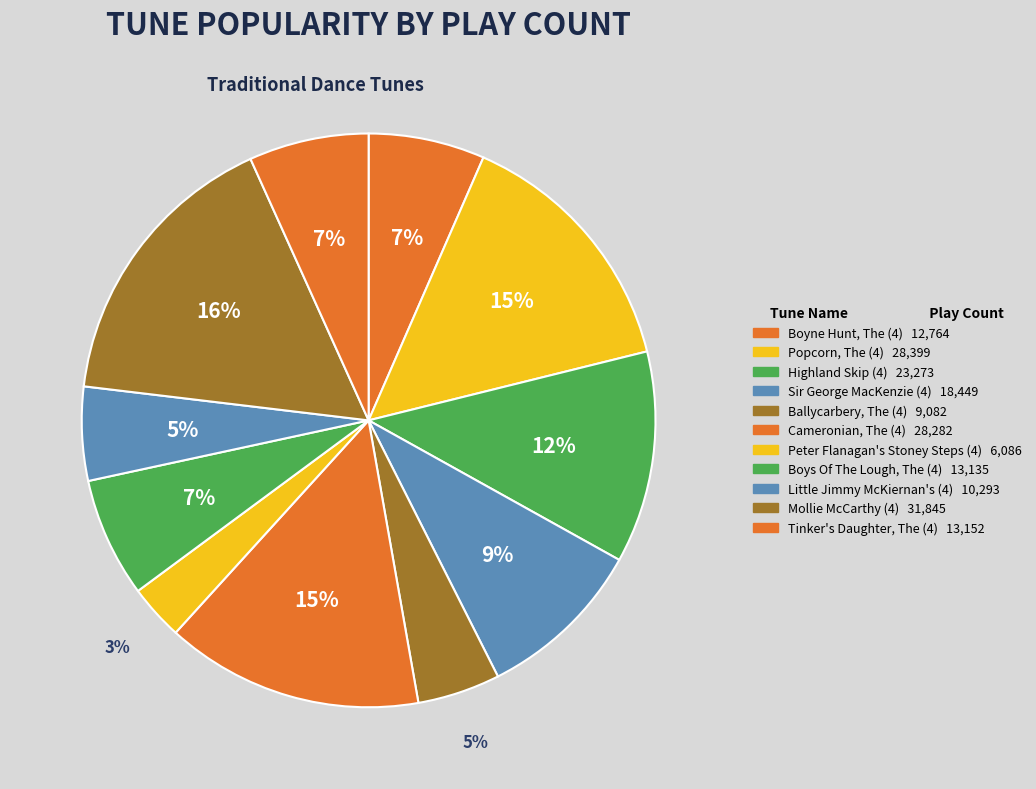

Which category has the smallest portion of the pie?

Peter Flanagan's Stoney Steps (4)